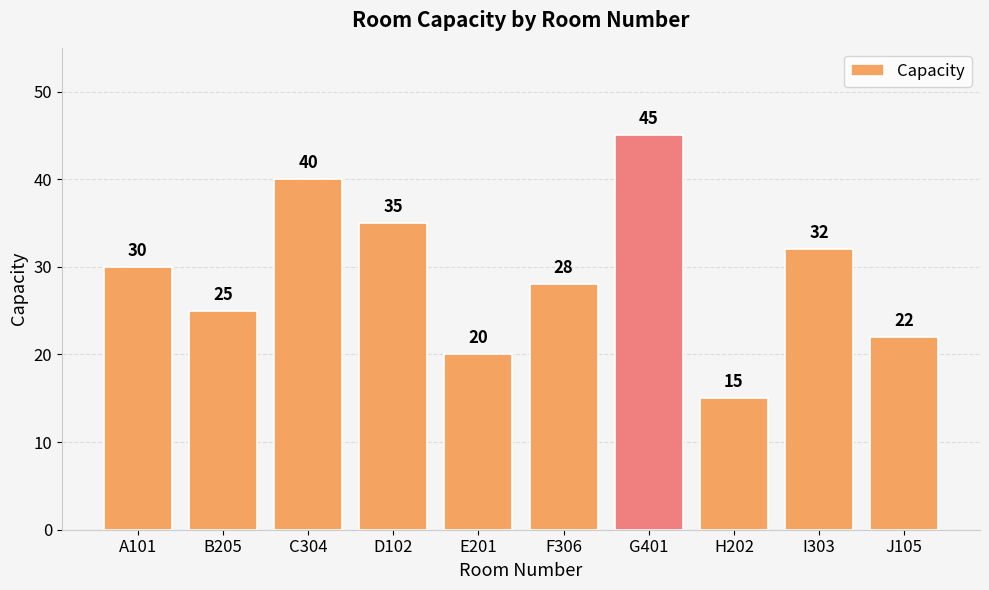

True or false: the data shows 40 at C304.

True